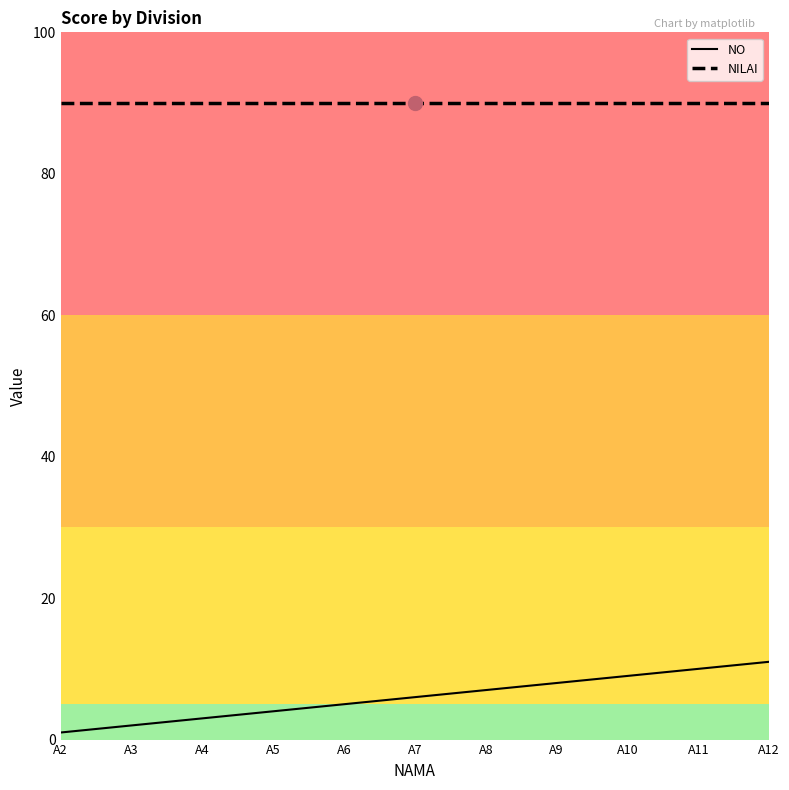

True or false: NO has a value of 2 at A3.

True